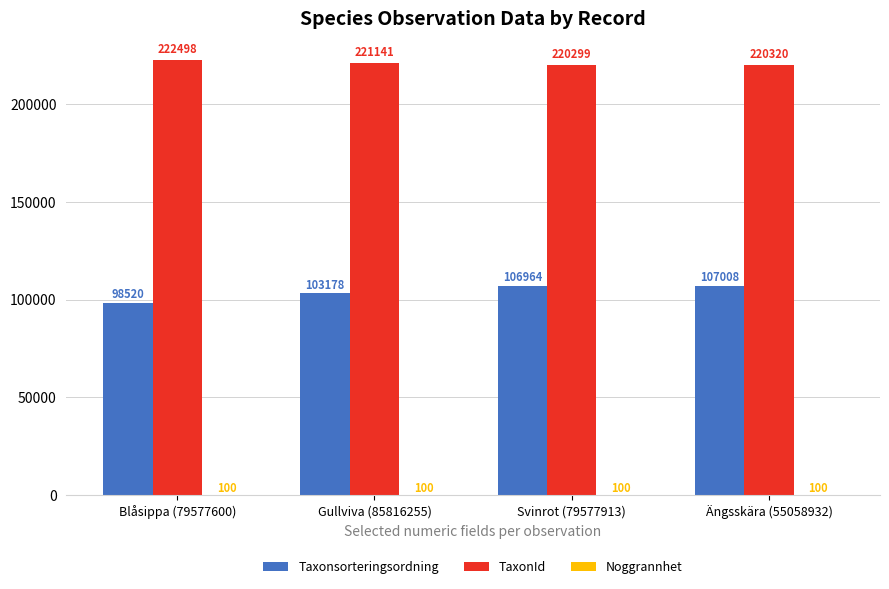

Does the chart contain stacked bars?

No